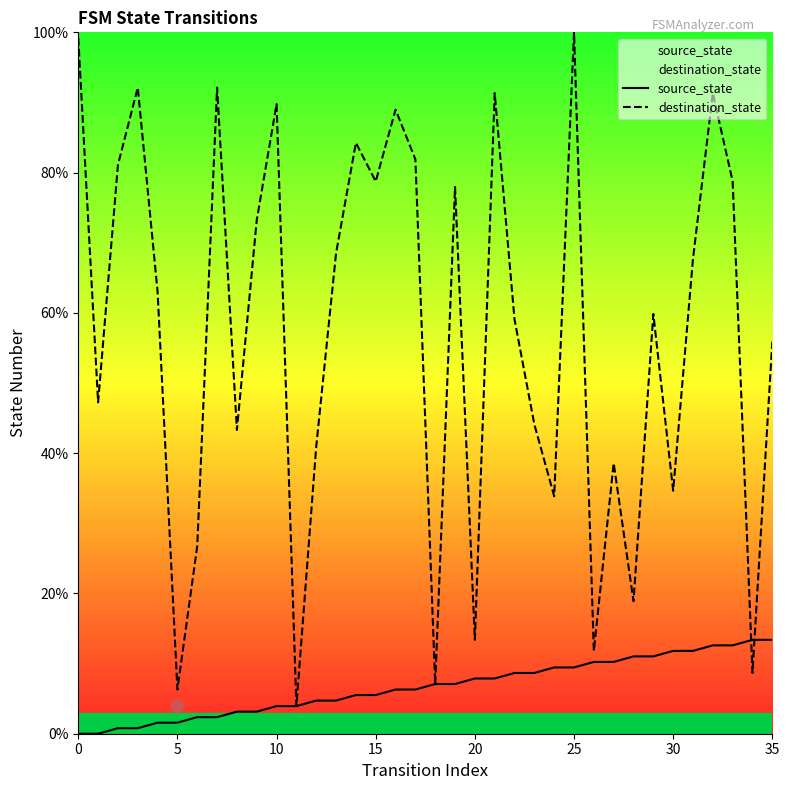

Which series has the largest Y range (max minus min)?

destination_state